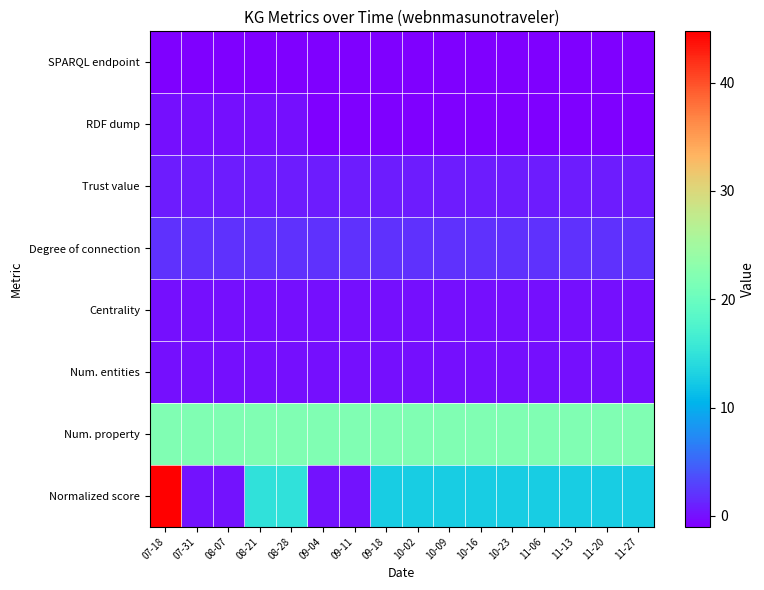

At which category is the sum across all series the highest?

07-18